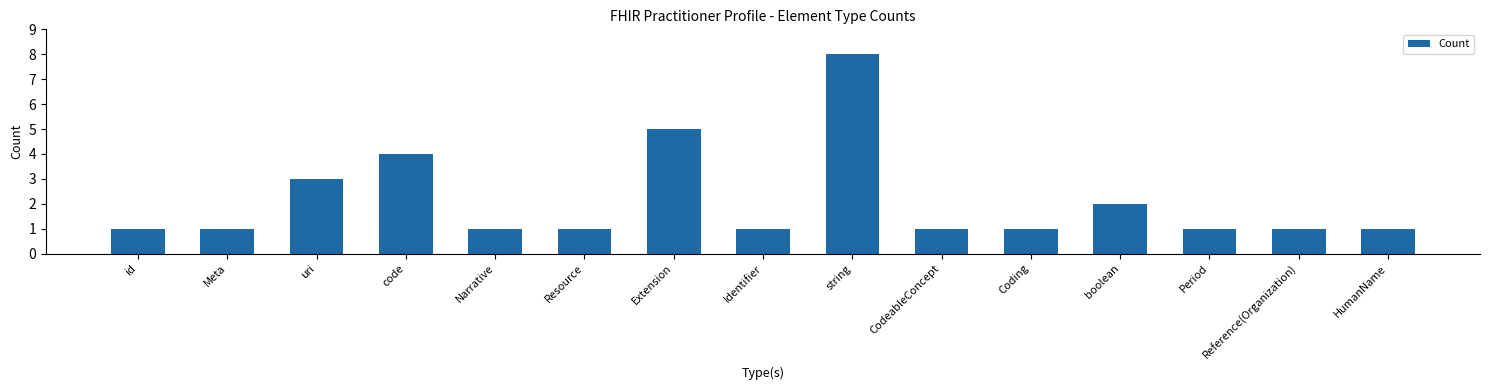

How many bars are there in total?

15